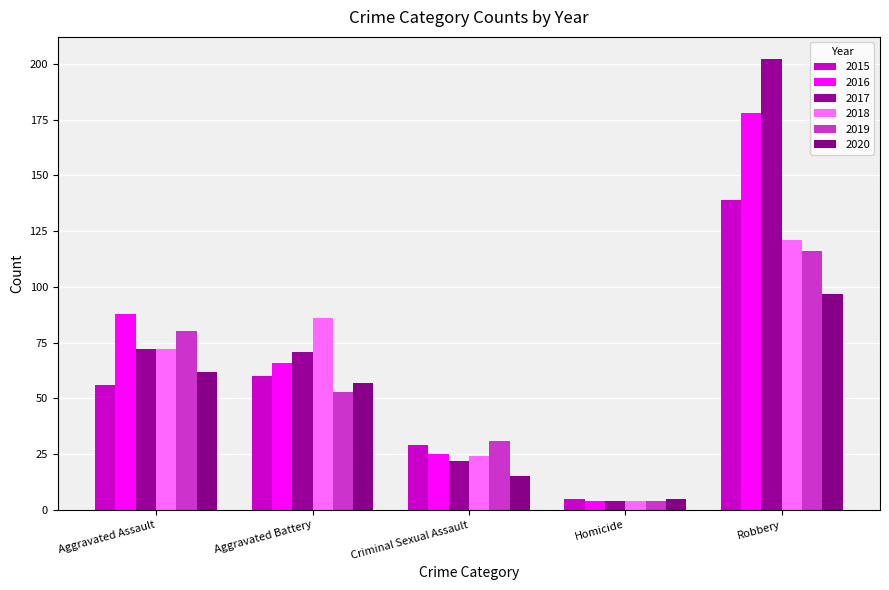

Where is 2015 nearest to the value 72?

Aggravated Battery